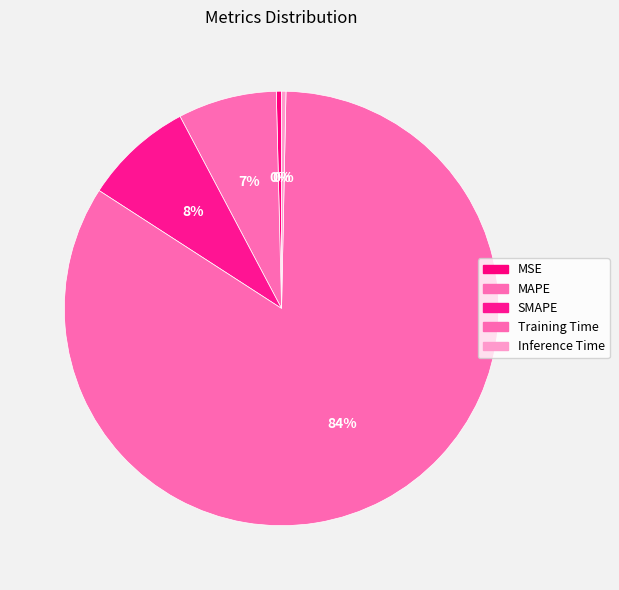

Which slice is the largest?

Training Time